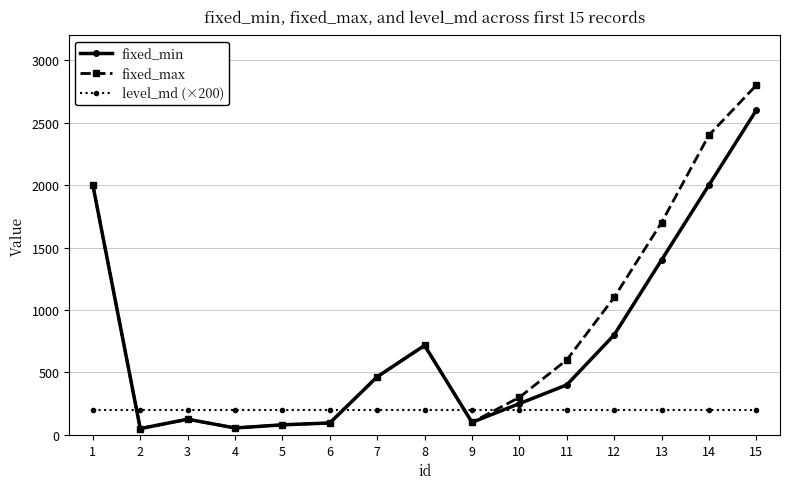

Which series changed the most between 10 and 15?

fixed_max